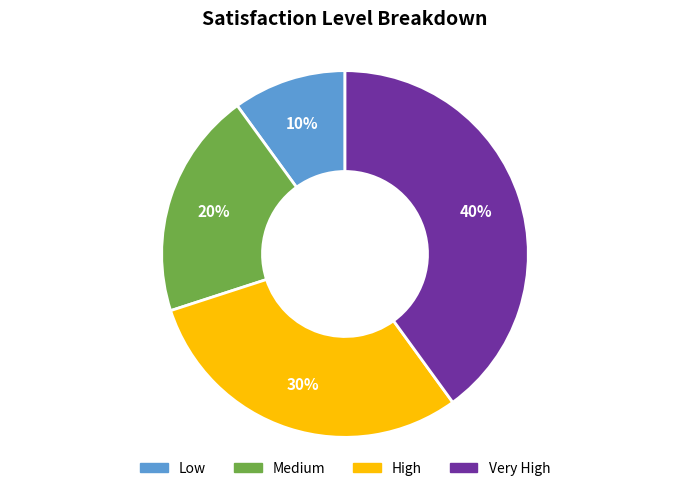

Rank the categories by value from lowest to highest.

Low, Medium, High, Very High